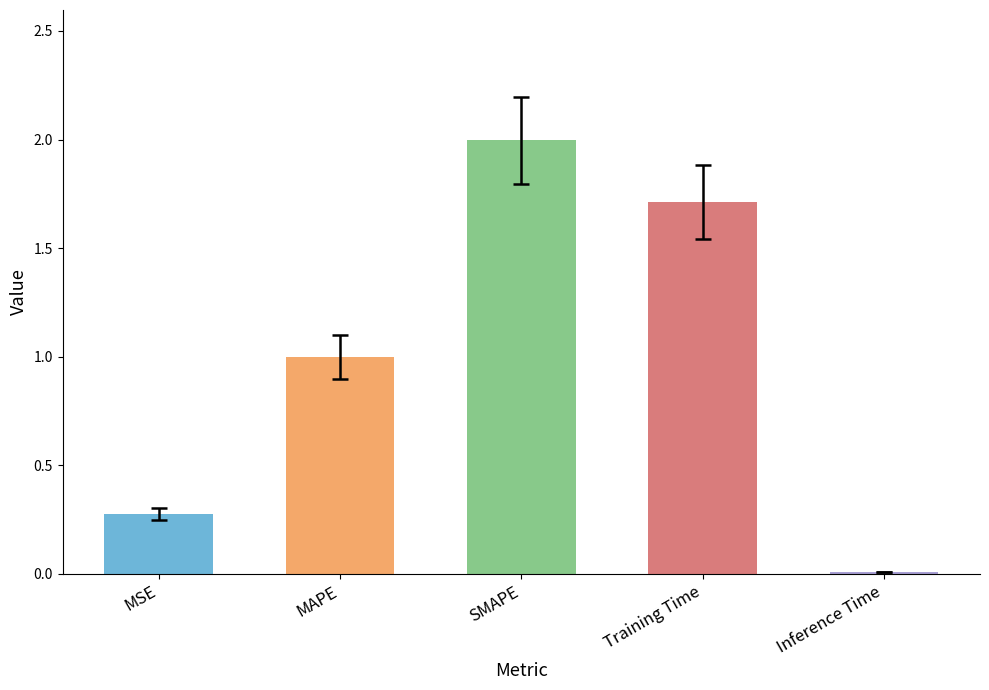

Which label corresponds to the largest value in the chart?

SMAPE